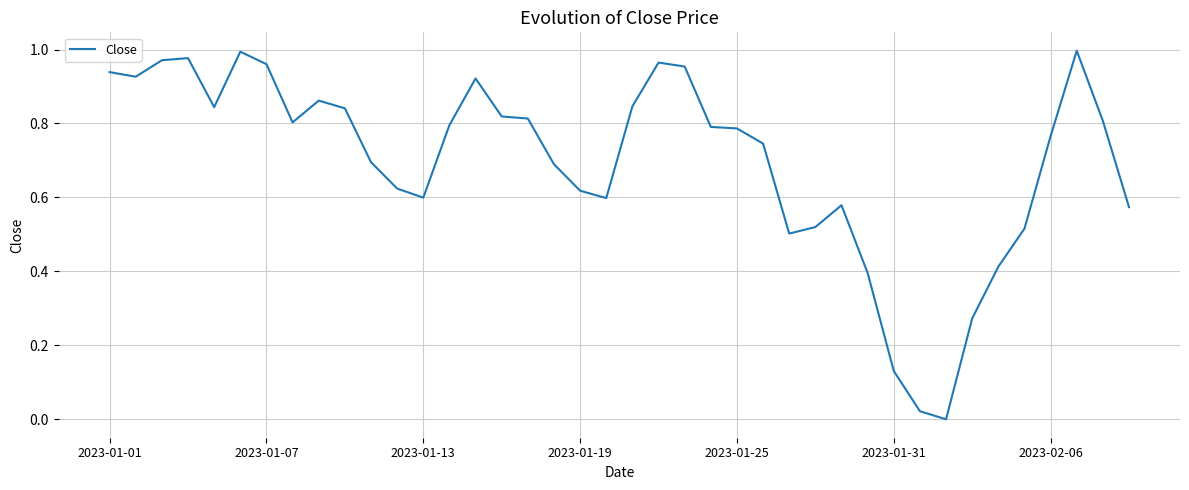

How many points are lower than both their immediate neighbors (excluding endpoints)?

7